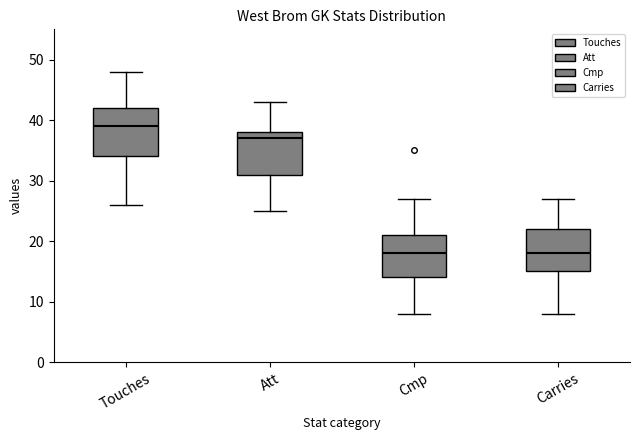

Which box has the highest median line?

Touches